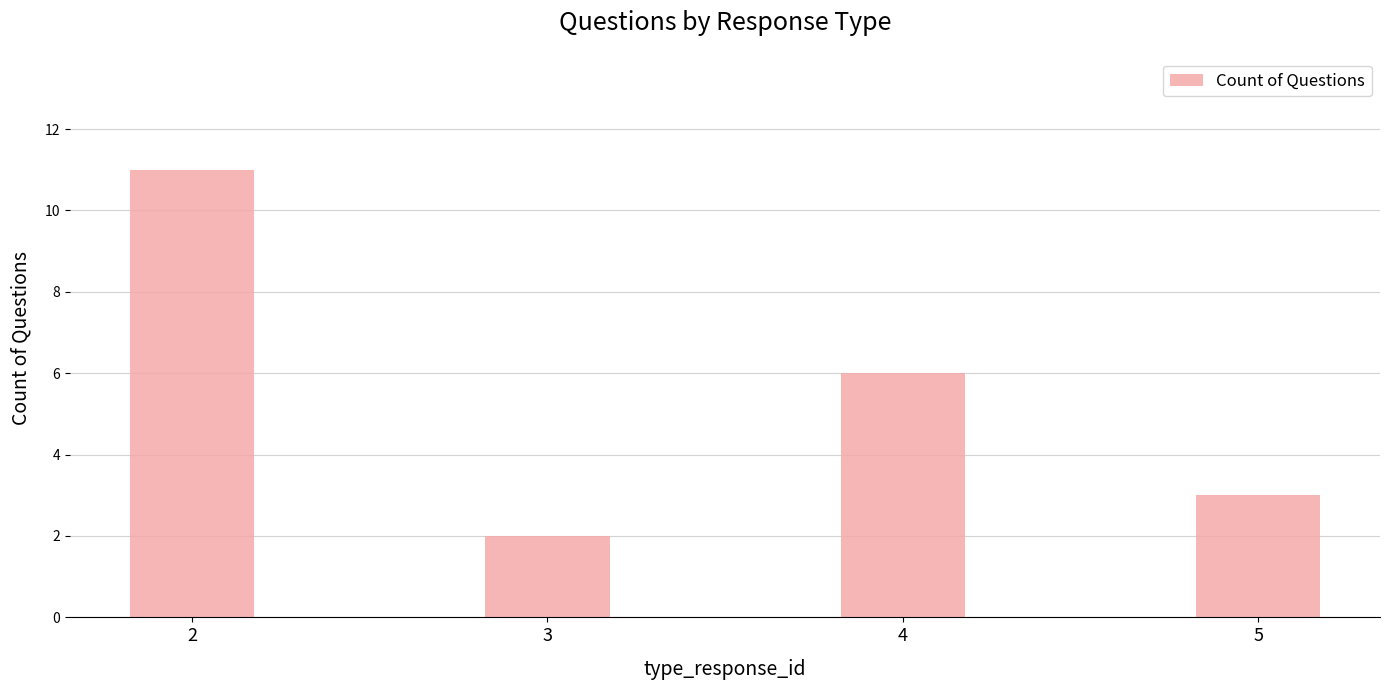

Reading right to left, list all the values displayed in this chart.

3	6	2	11